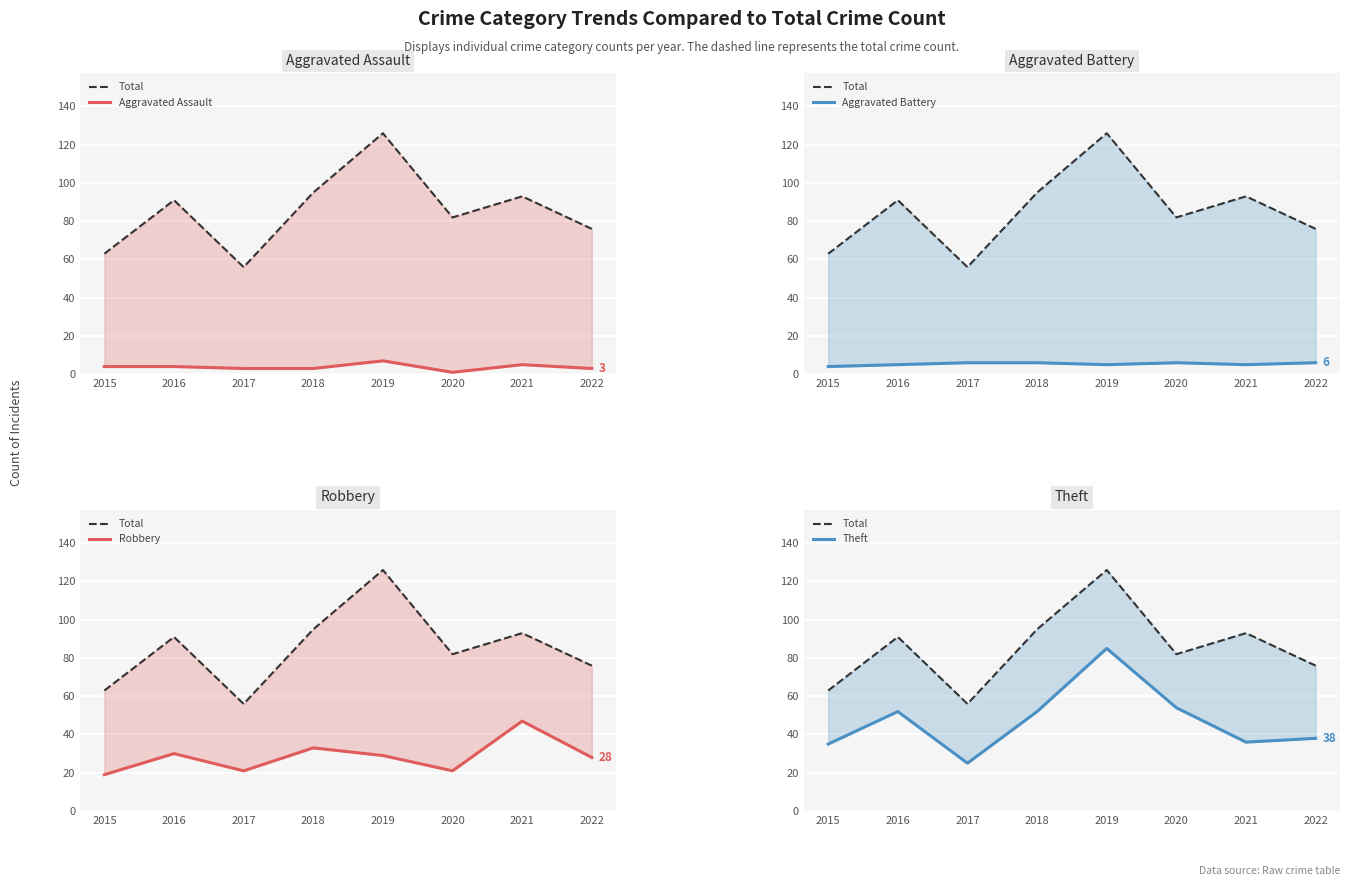

How many values in the Aggravated Battery series are below 6?

4